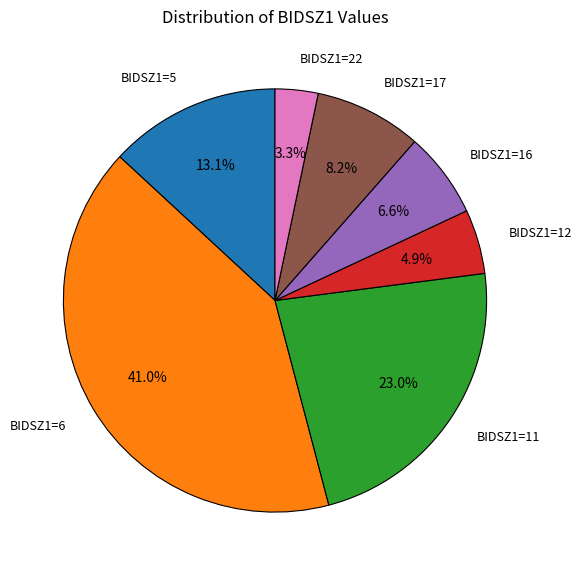

Does any single category account for the majority?

No